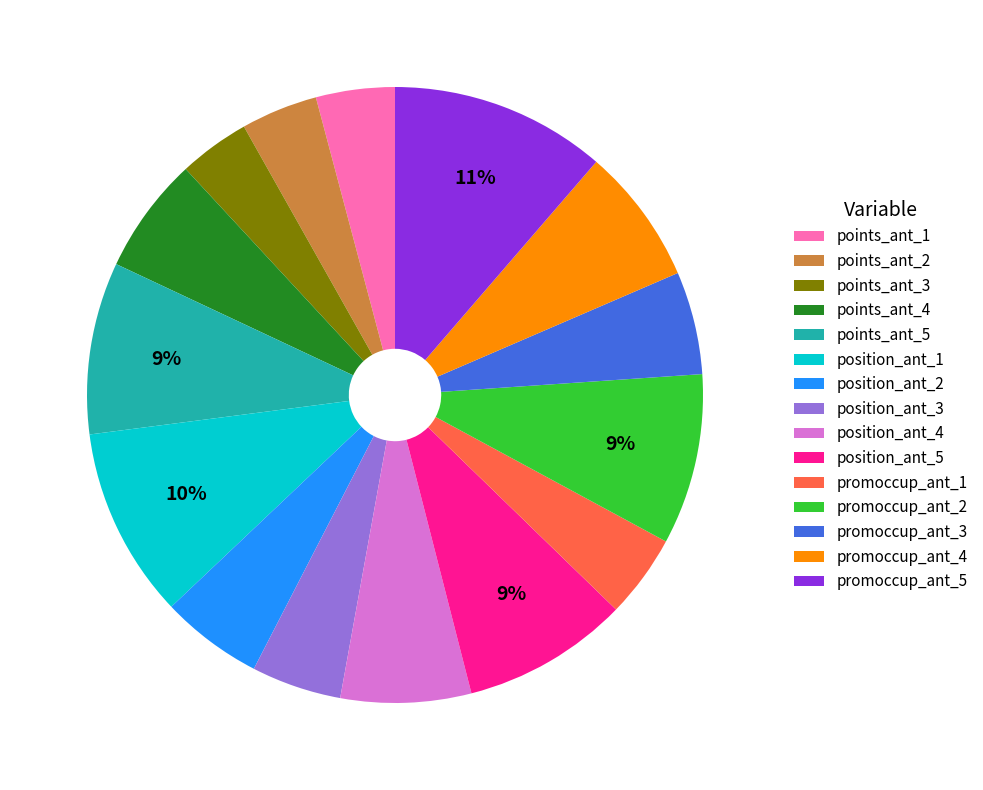

To the nearest percent, what percentage of the pie is points_ant_1?

4%